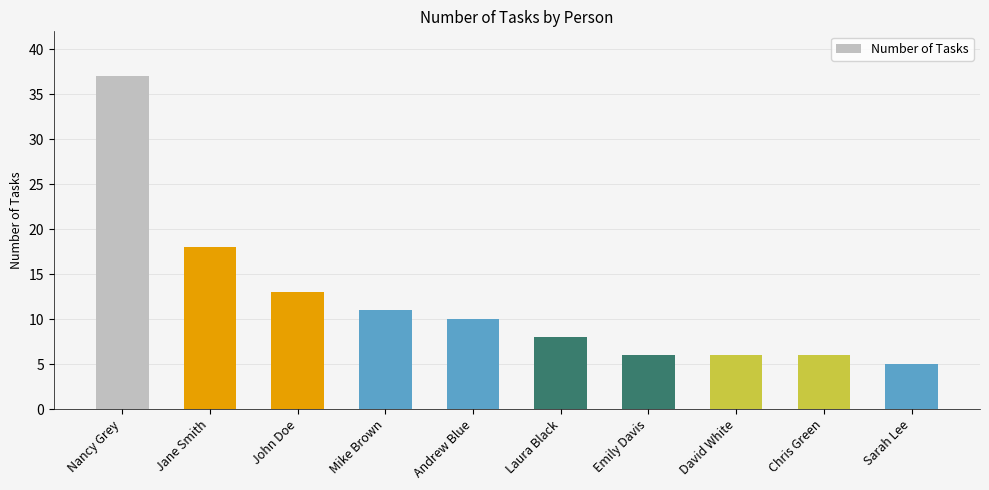

Which has a higher value, John Doe or Emily Davis?

John Doe